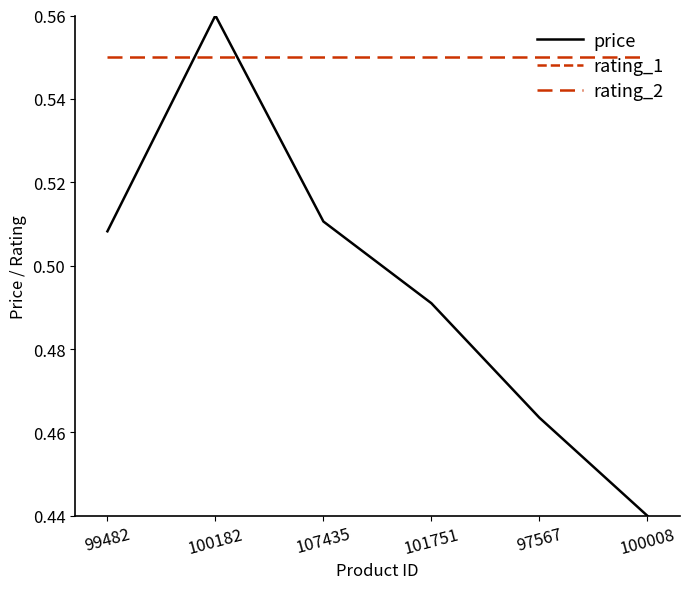

How many lines are shown in the chart?

3